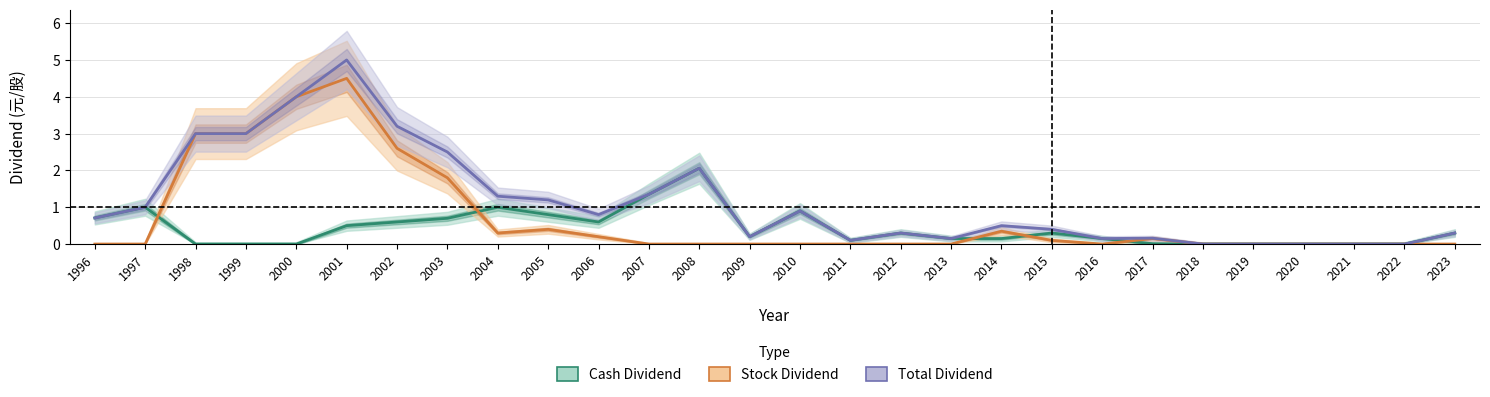

Between 2013 and 2023, which series saw the biggest shift?

cash_dividend